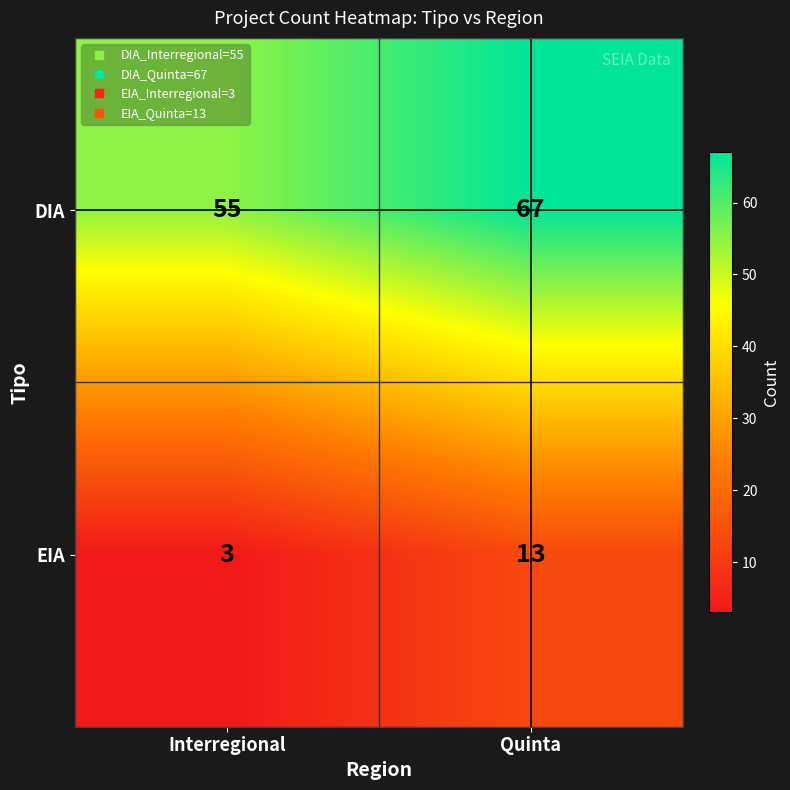

Between Interregional and Quinta, which series saw the biggest shift?

DIA